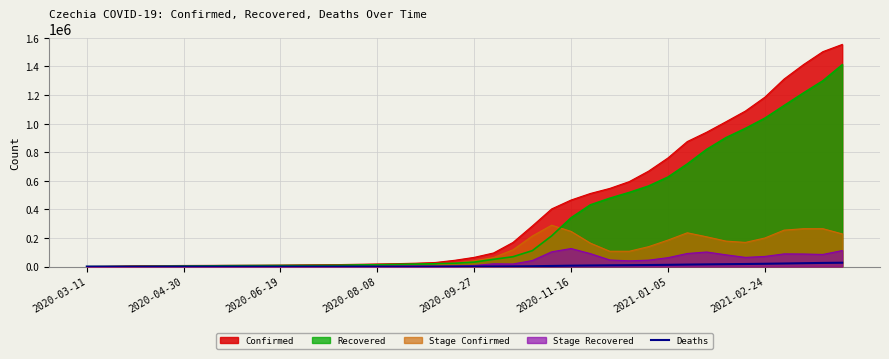

What is the greatest value displayed?

1553820